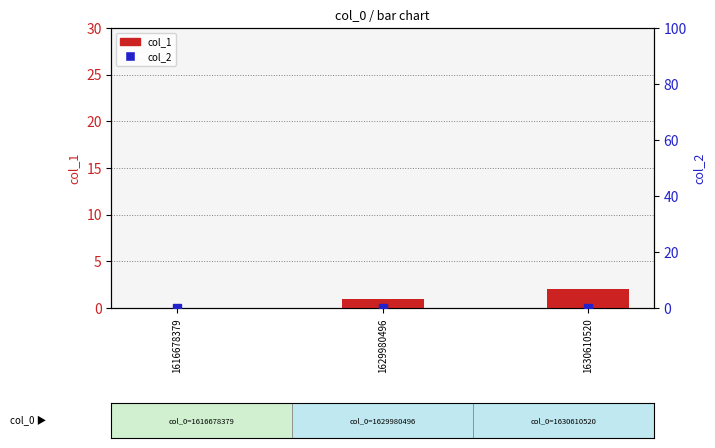

Which series has the largest total across all categories?

col_1